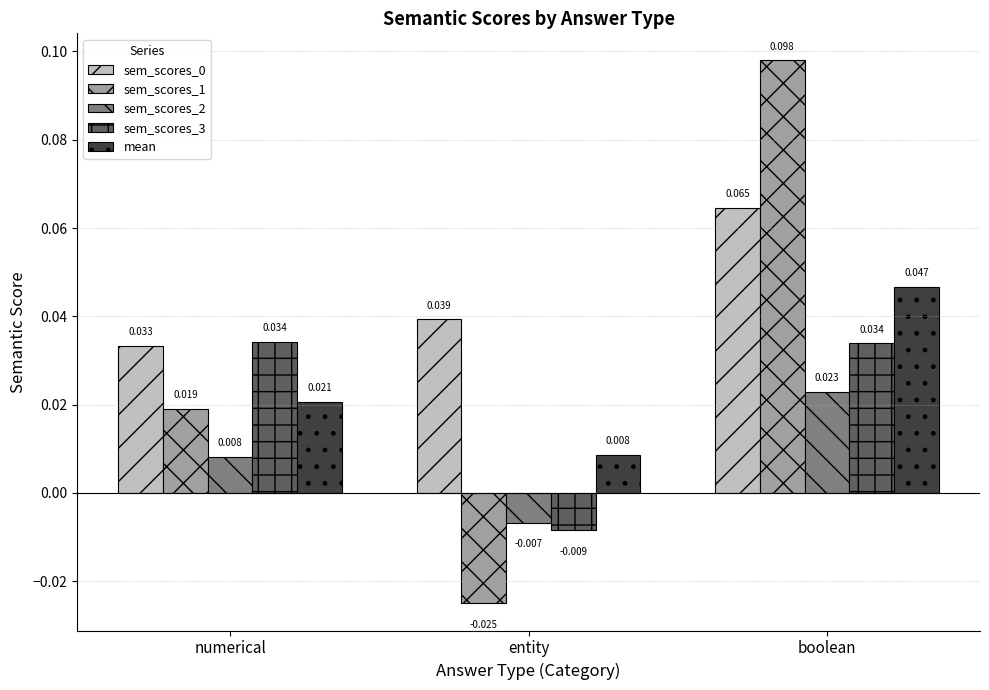

Are the bars horizontal?

No